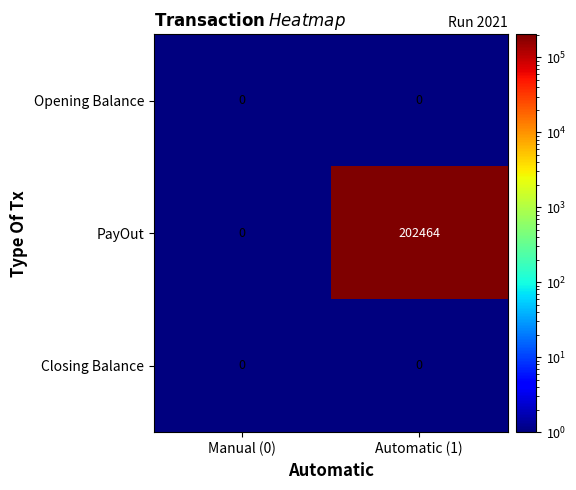

Reading right to left, extract all data points from this chart.

Opening Balance: 0	0
PayOut: 202464	0
Closing Balance: 0	0